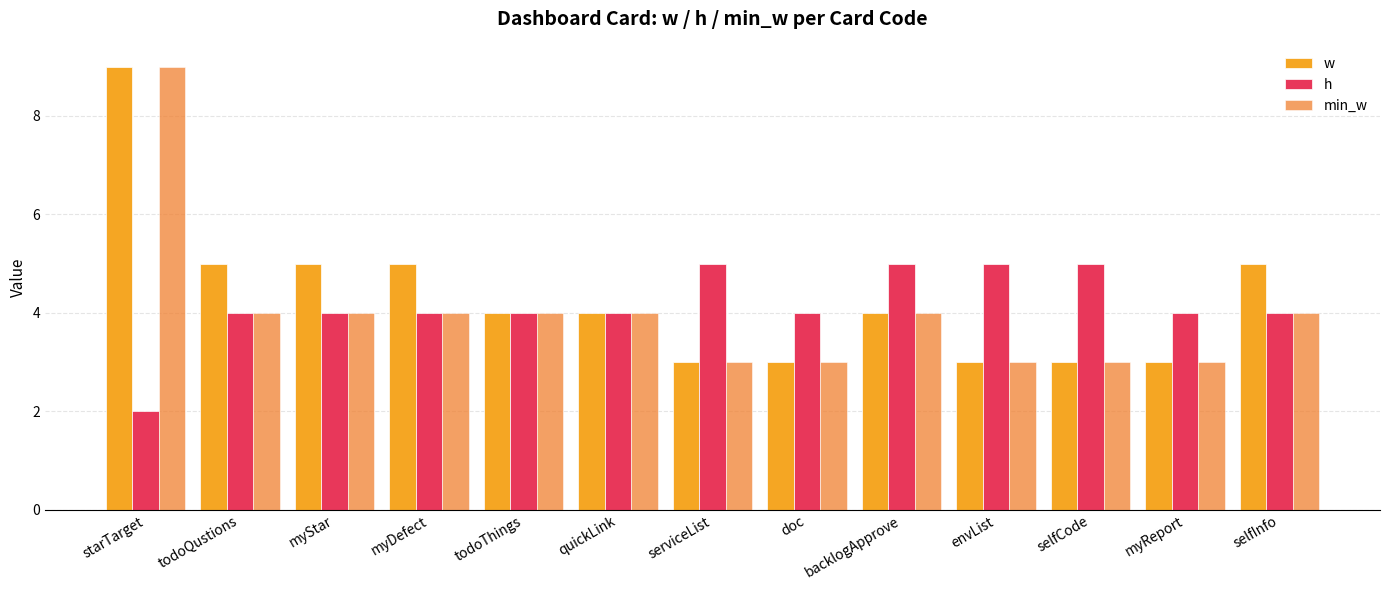

What is the sum of the h values at myReport and selfInfo?

8